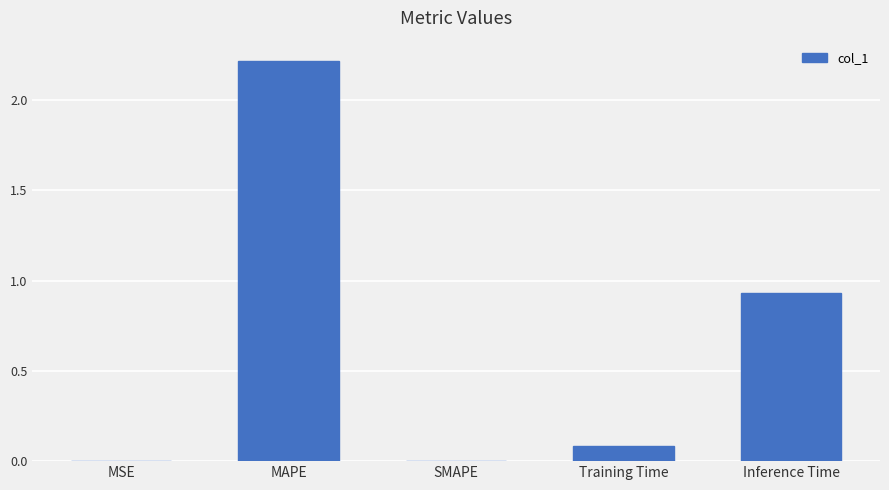

Is it true that the value at Inference Time is 1.5?

False